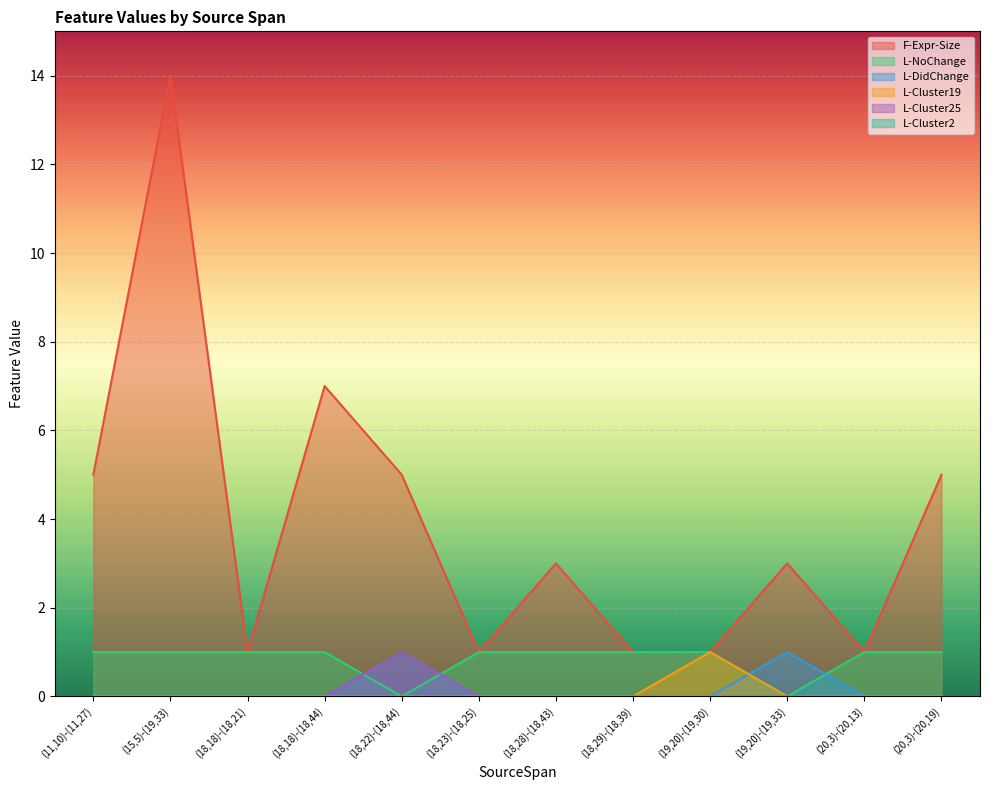

Is it true that L-DidChange equals -1 at (20,3)-(20,19)?

False